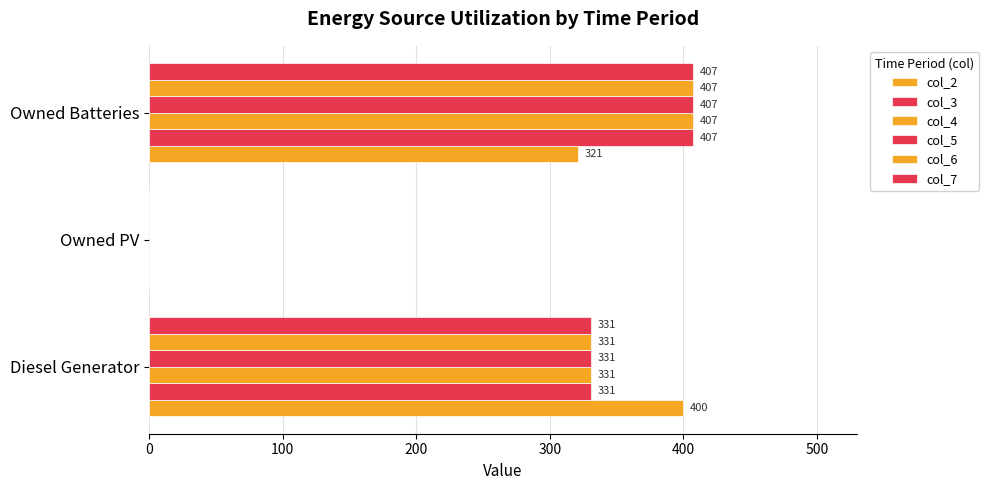

How many positive values does the col_5 series have?

2